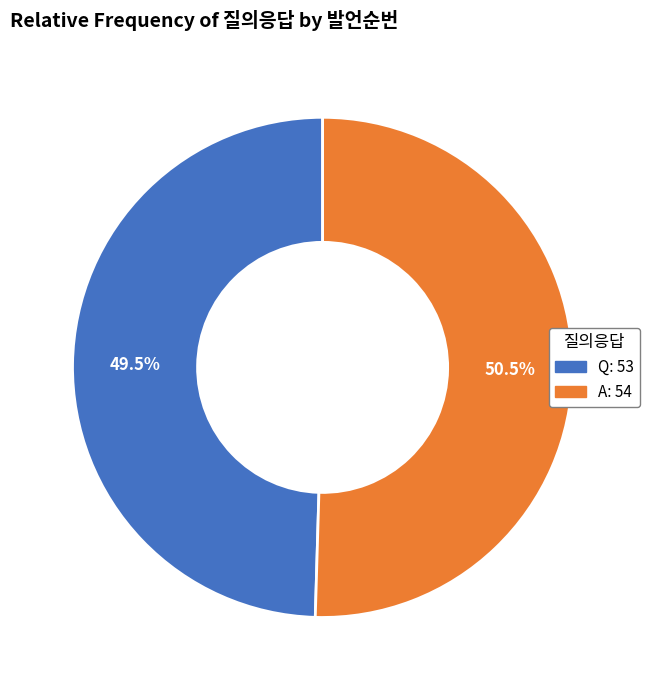

To the nearest percent, what is the average slice percentage?

50%